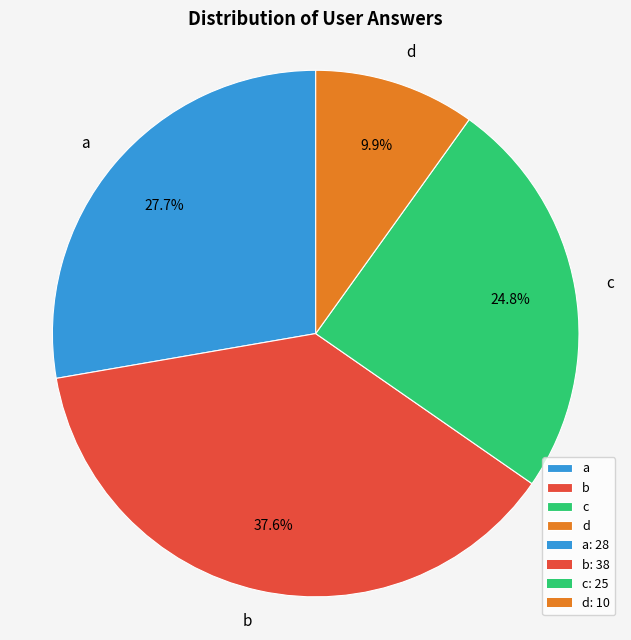

The b slice represents 23% of the pie. True or false?

False